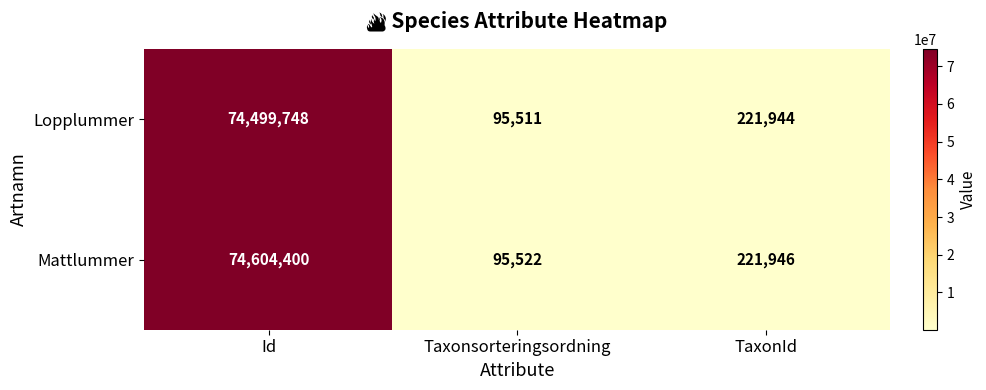

At how many categories does at least one series exceed 37712420?

1